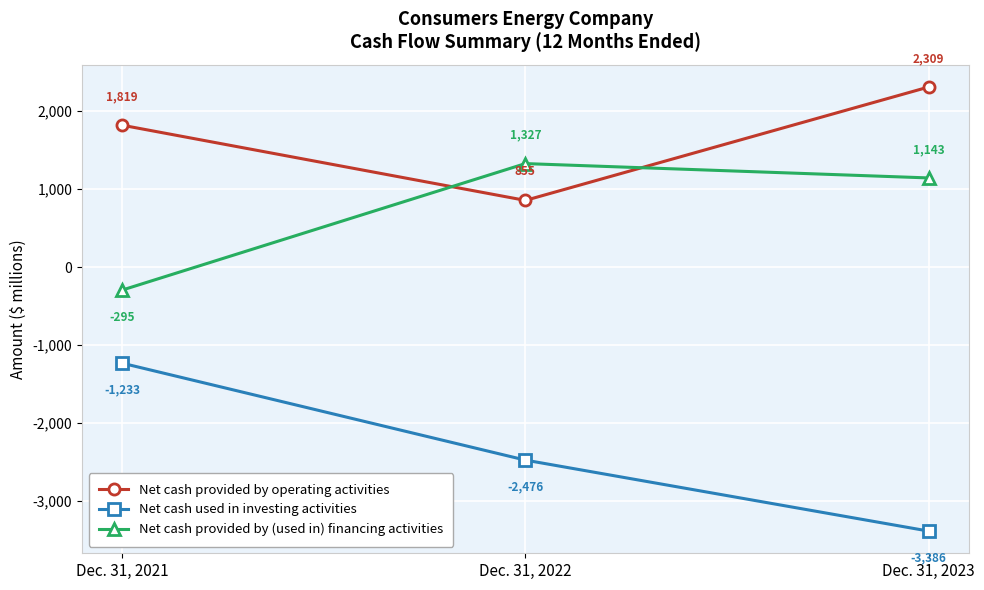

At Dec. 31, 2022, list the series in order from smallest to largest.

Net cash used in investing activities, Net cash provided by operating activities, Net cash provided by (used in) financing activities